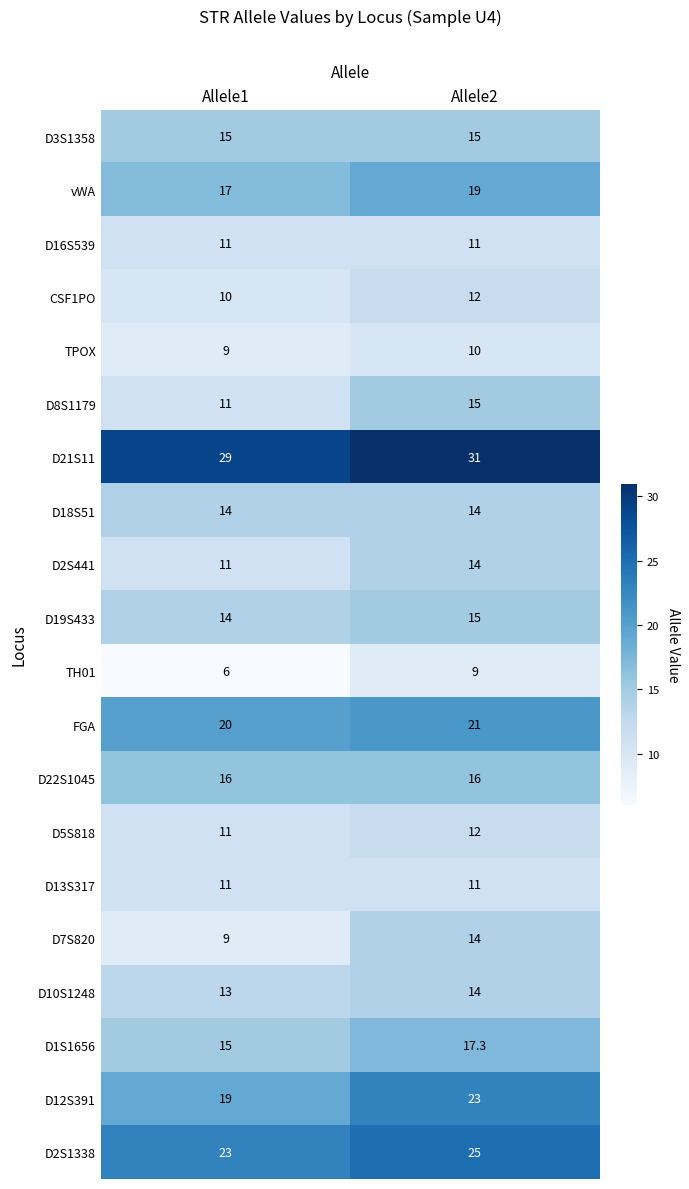

Which series changed the most between Allele1 and Allele2?

D7S820